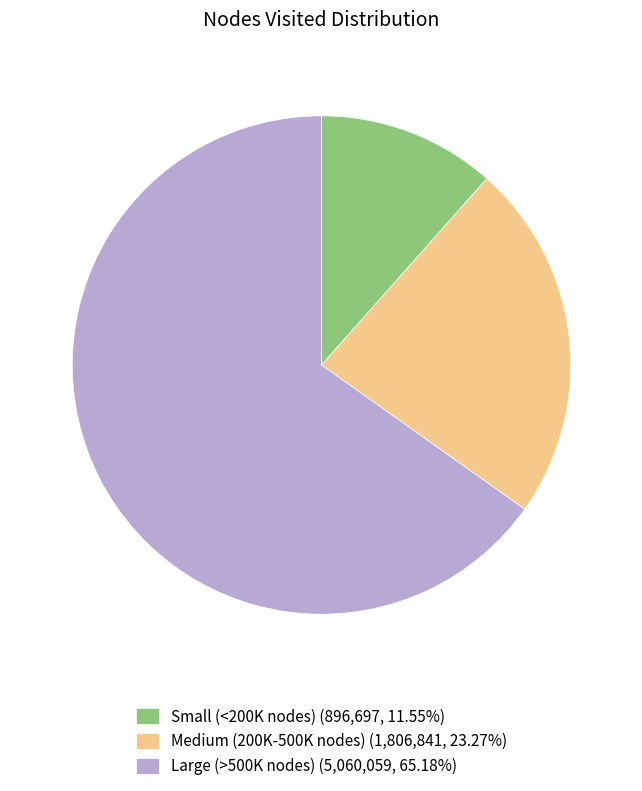

Is there a majority slice in this chart?

Yes